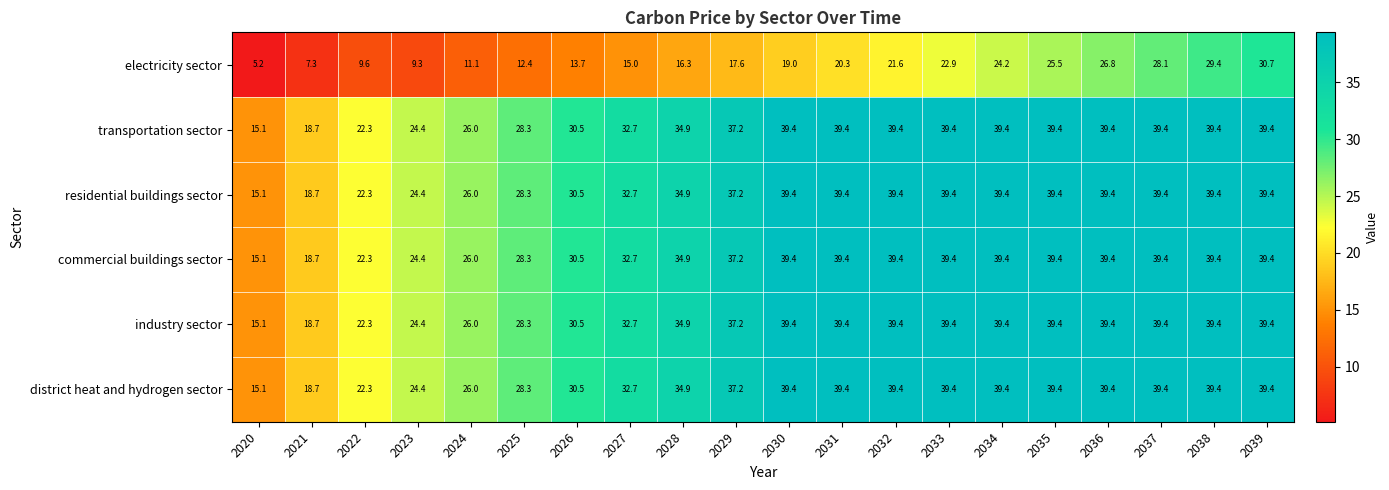

What is the difference between the district heat and hydrogen sector values at 2023 and 2027?

8.3